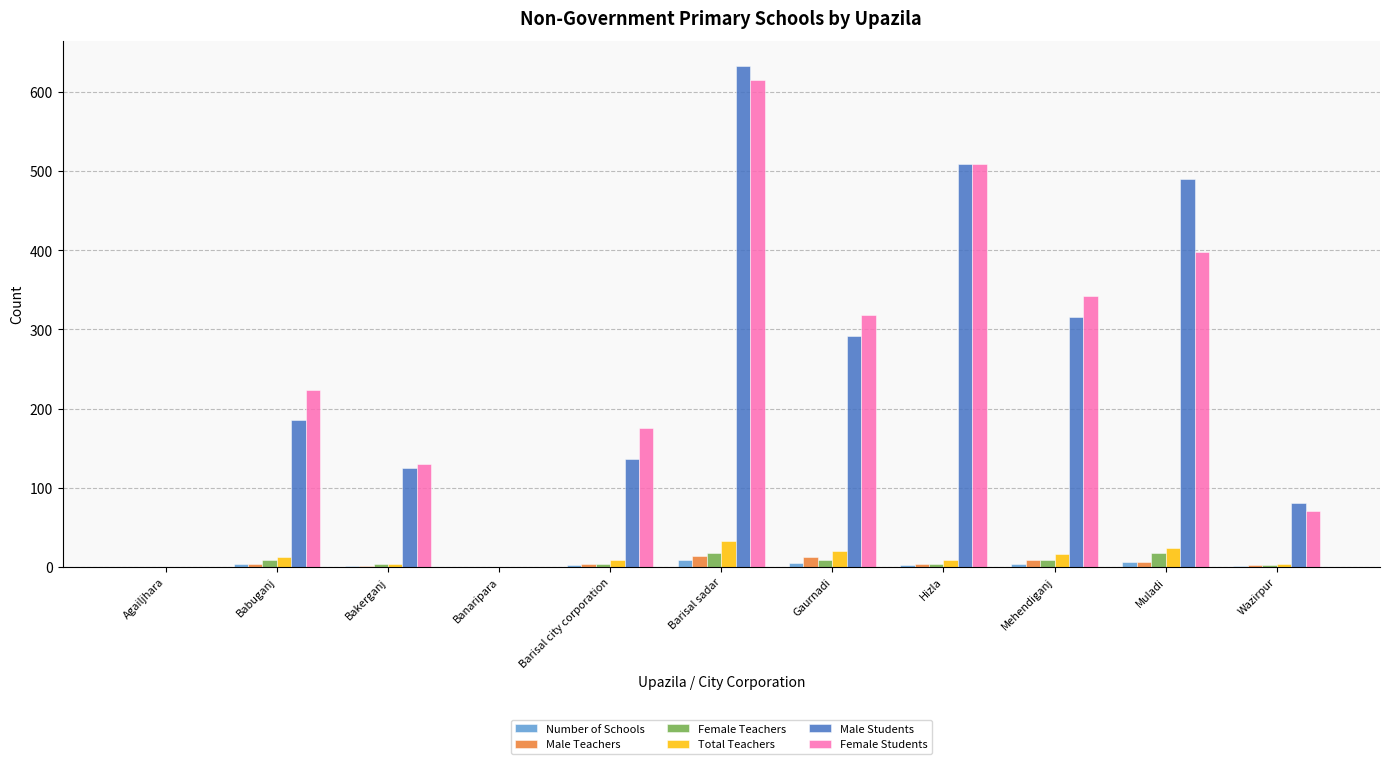

Which label corresponds to the largest value in the chart?

Barisal sadar